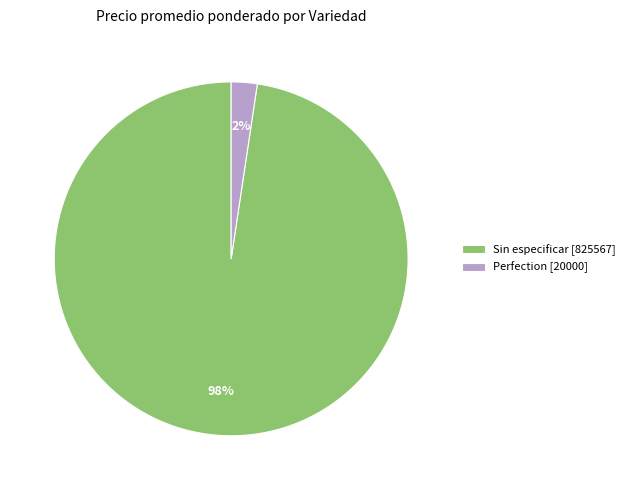

The Perfection [20000] slice represents 2% of the pie. True or false?

True